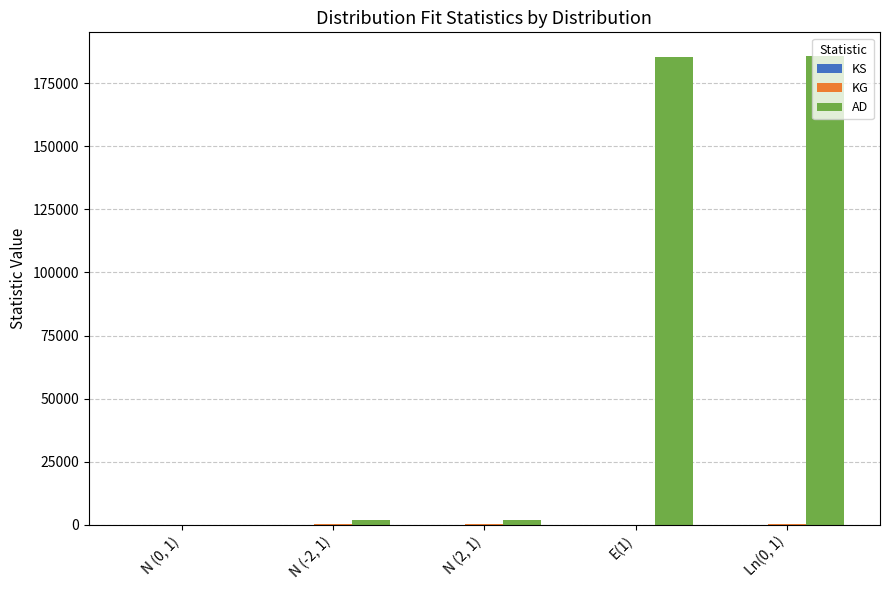

What is the highest value of the AD series?

185894.8